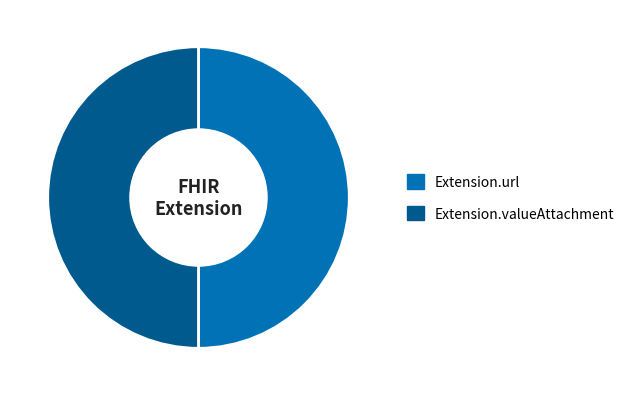

Is it true that Extension.valueAttachment is 50% of the pie?

True